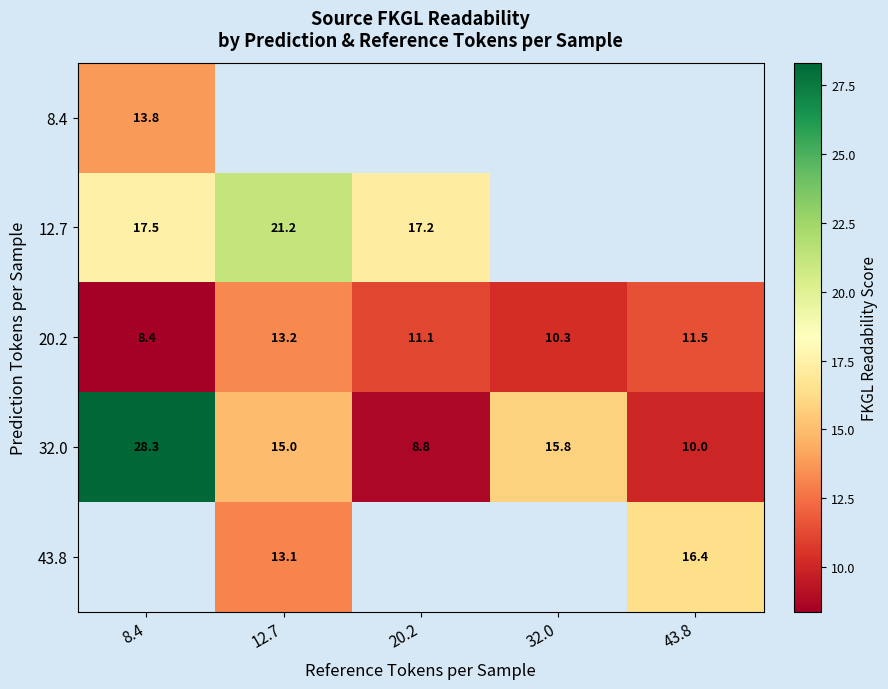

What is the sum of the 12.7 values at 8.4 and 20.2?

34.7